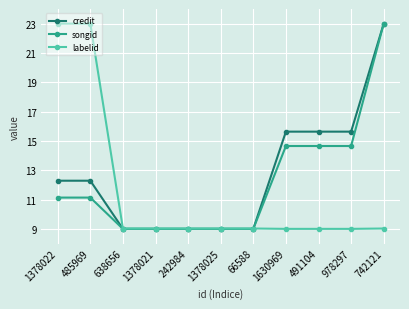

What are all the series names shown in the legend?

credit, songid, labelid